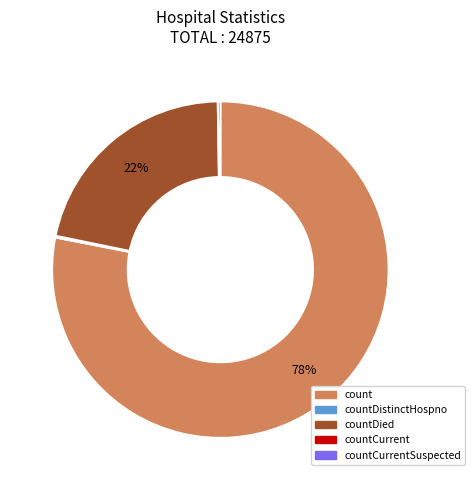

Is there any slice that represents more than half of the pie?

Yes